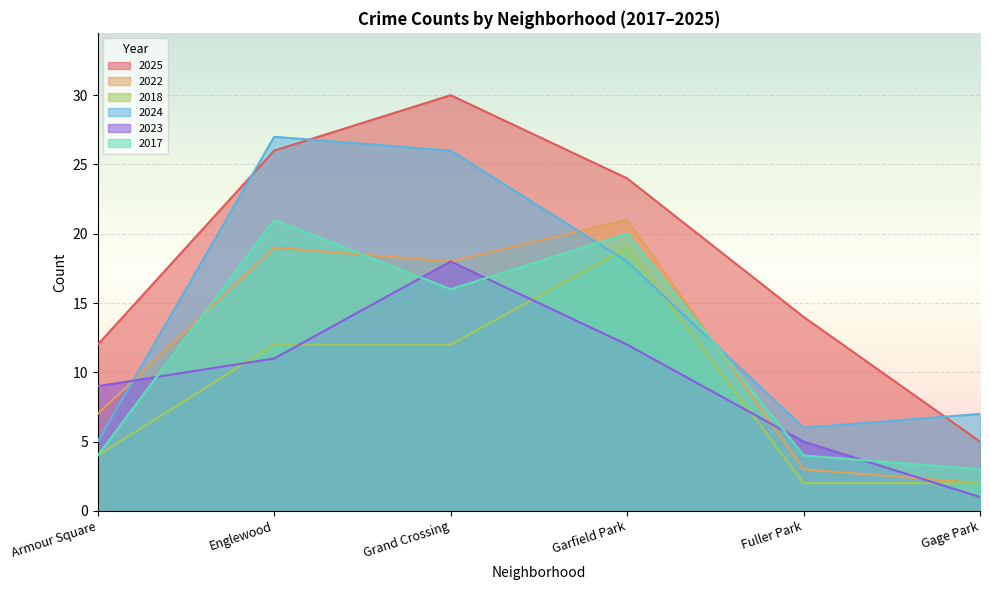

What position from the left is Garfield Park?

4